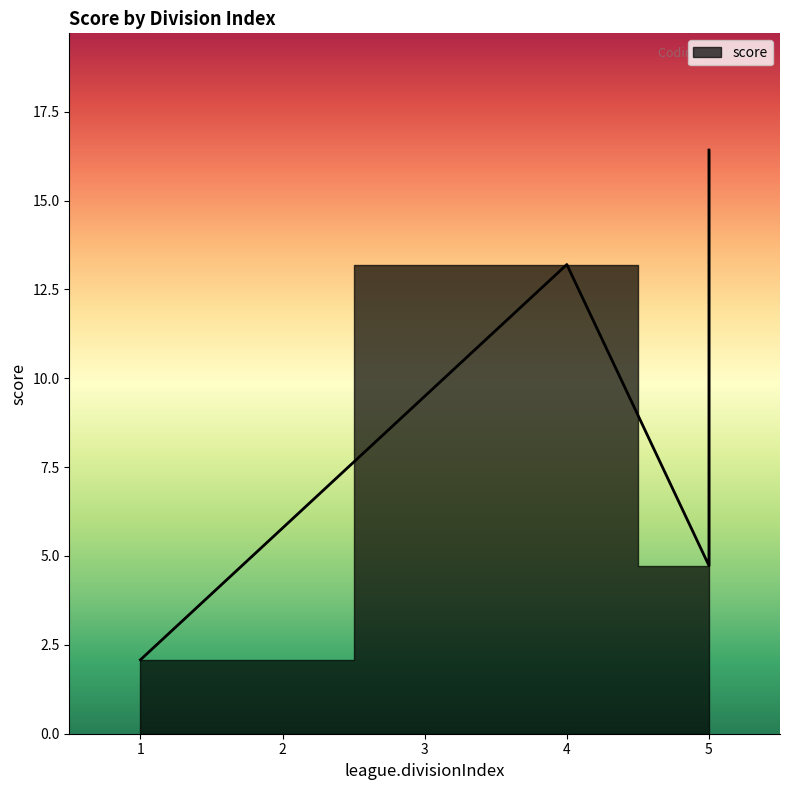

Which has a higher value, 5 or 5?

5